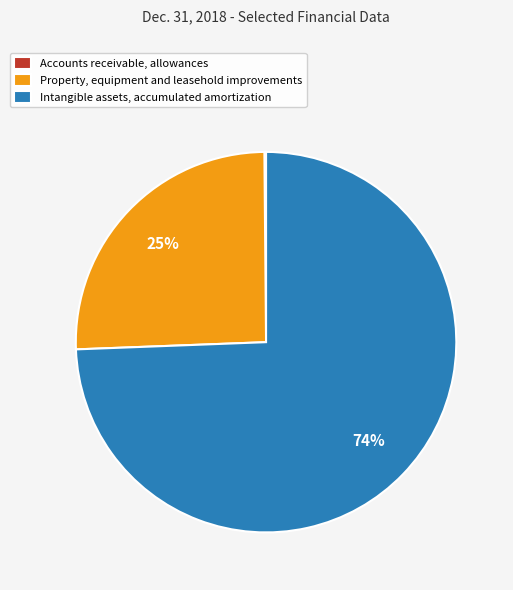

Is the sum of Intangible assets, accumulated amortization and Property, equipment and leasehold improvements greater than half?

Yes